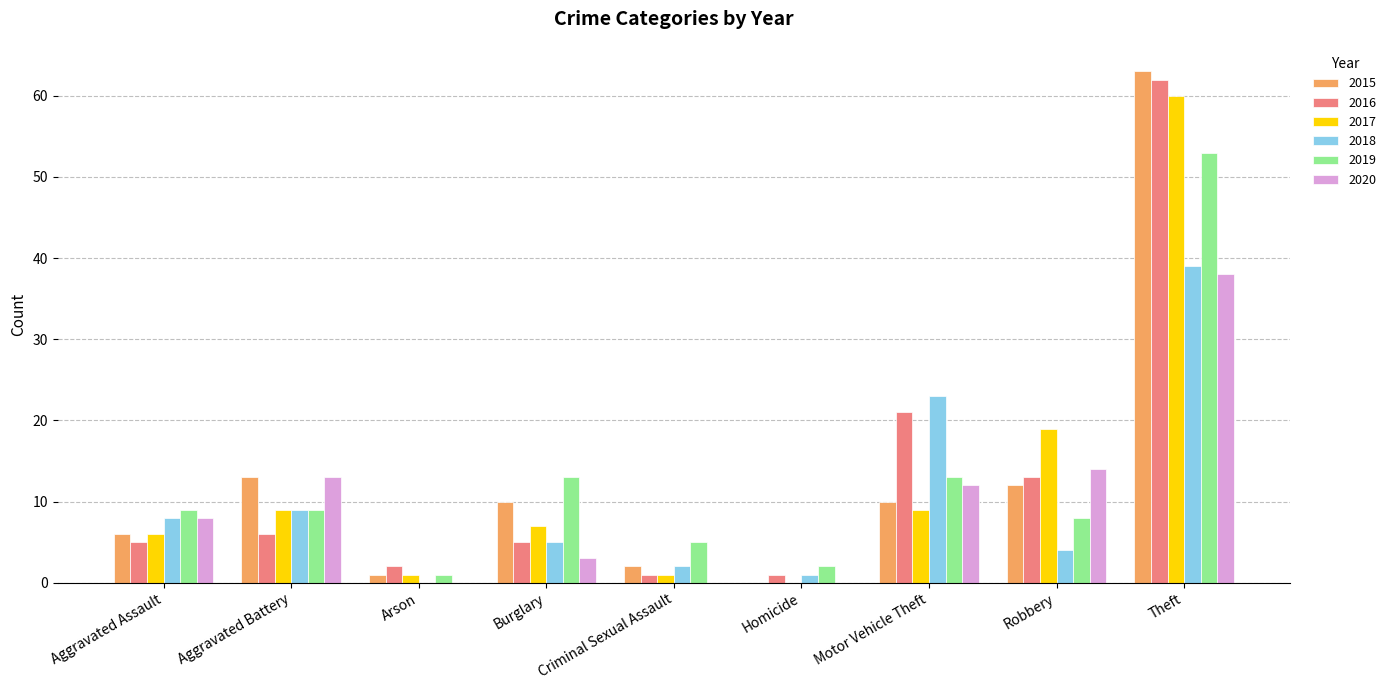

True or false: 2016 has a value of 5 at Aggravated Assault.

True